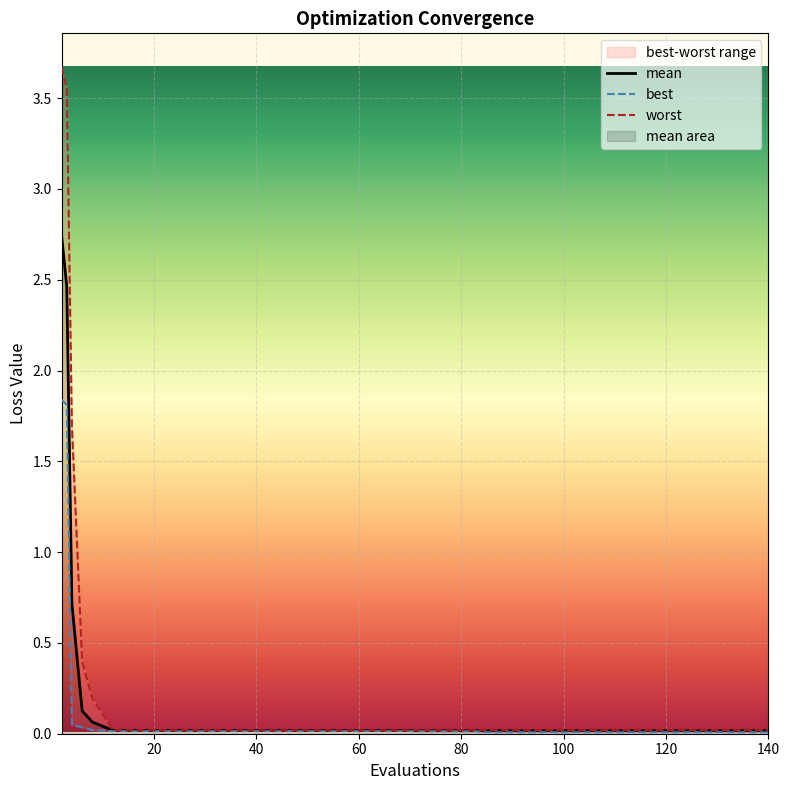

Is the value of best at 30 greater than the value of worst at 39?

No